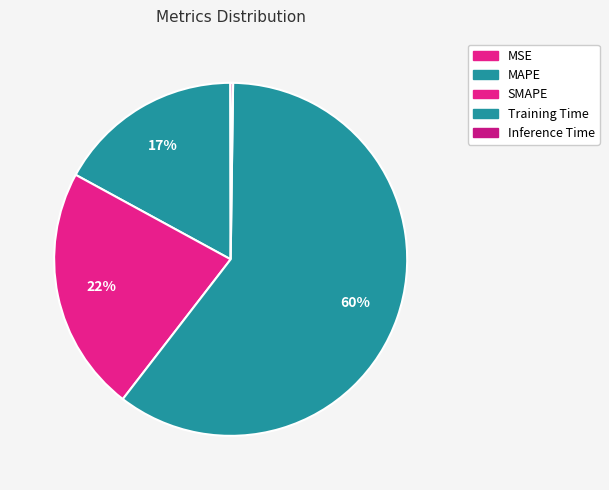

To the nearest percent, what is the average slice percentage?

20%